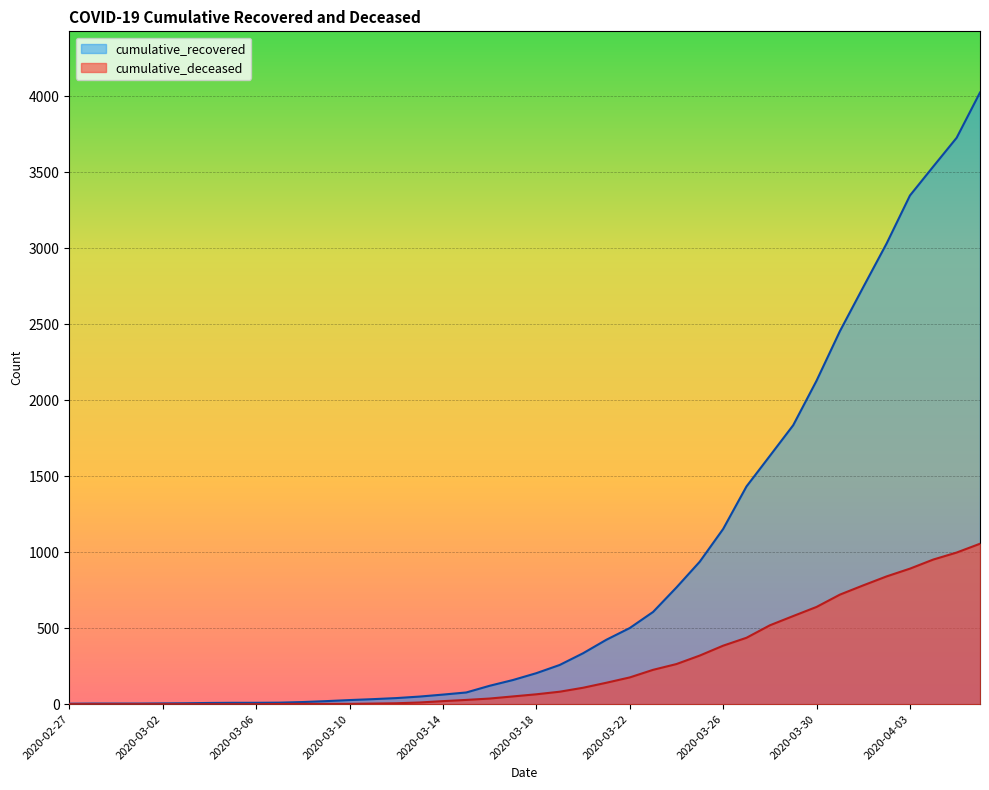

What is the label of the 39th point from the left?

38